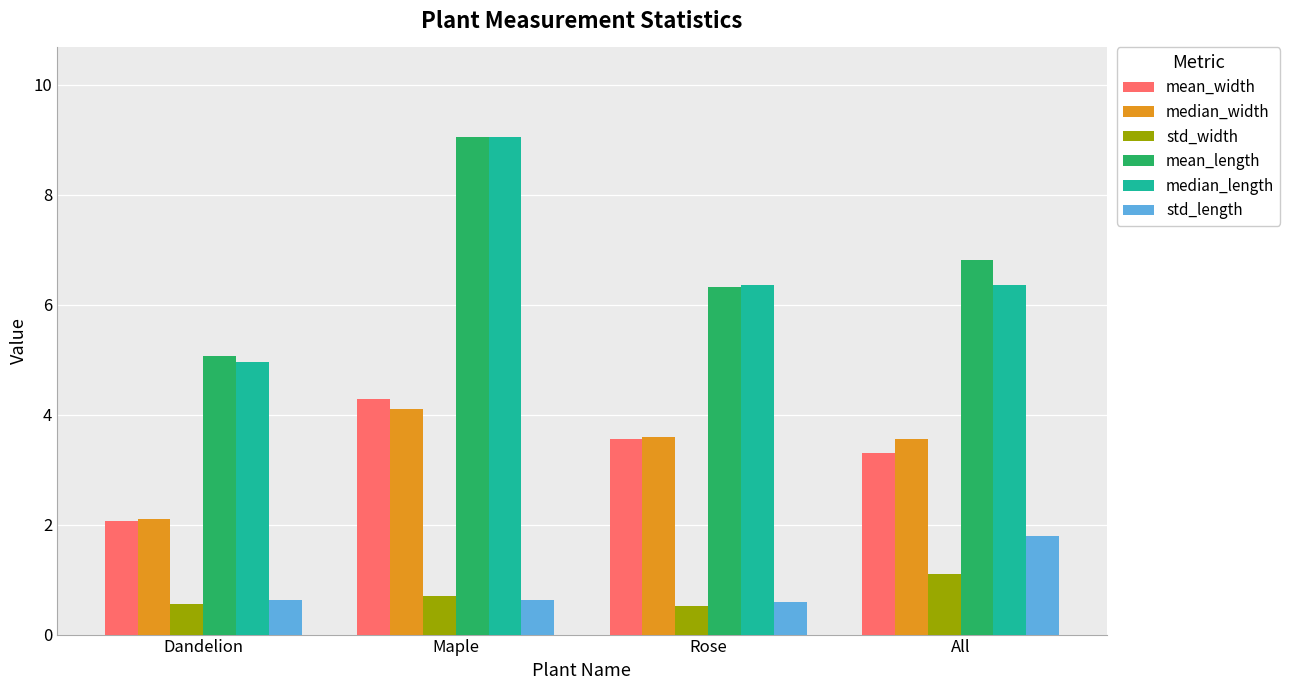

What is the difference between the std_width values at Dandelion and All?

0.6